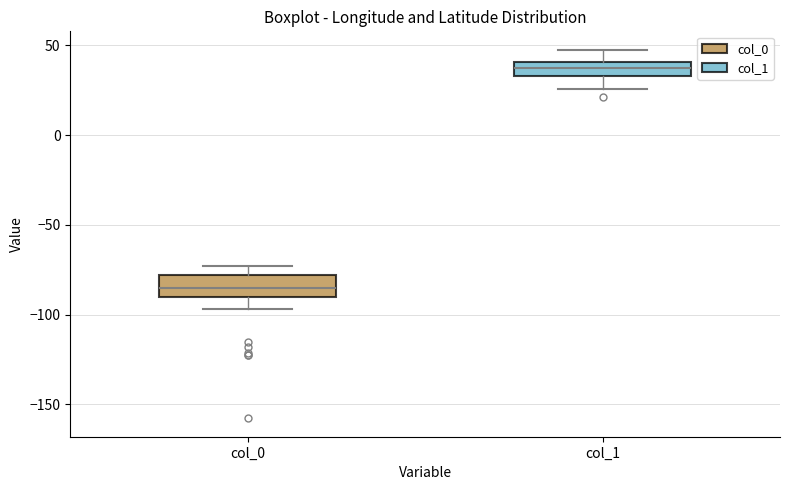

Reading left to right, transcribe this box plot: for each box, give where its median line is, the range the box spans, and where its two whiskers end, as read against the y-axis. The values are not printed on the chart, so give them approximately, as read against the axis.

col_0: median -85, box -90 to -80, whiskers -95 to -75
col_1: median 40 (inside the box), box 35 to 40, whiskers 25 to 50